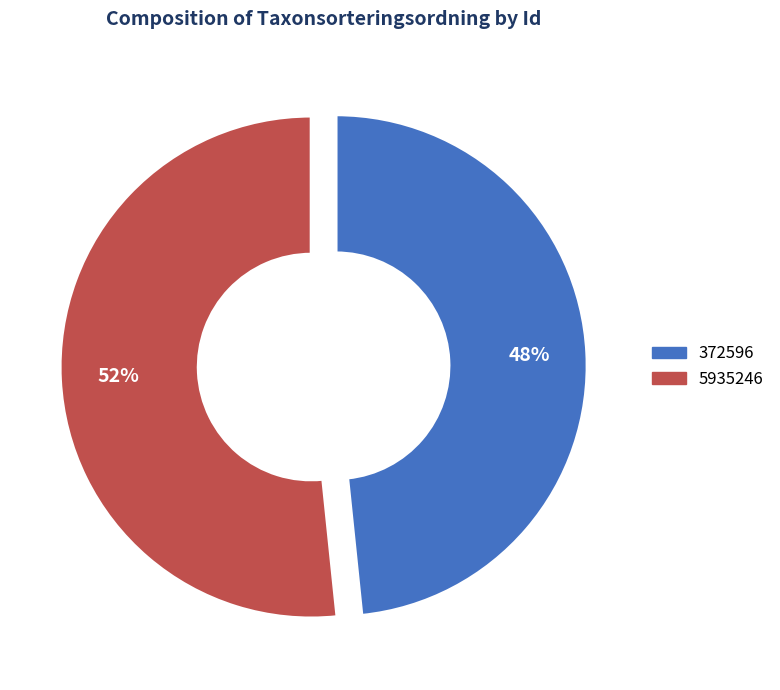

Combined, do 5935246 and 372596 account for over 50%?

Yes